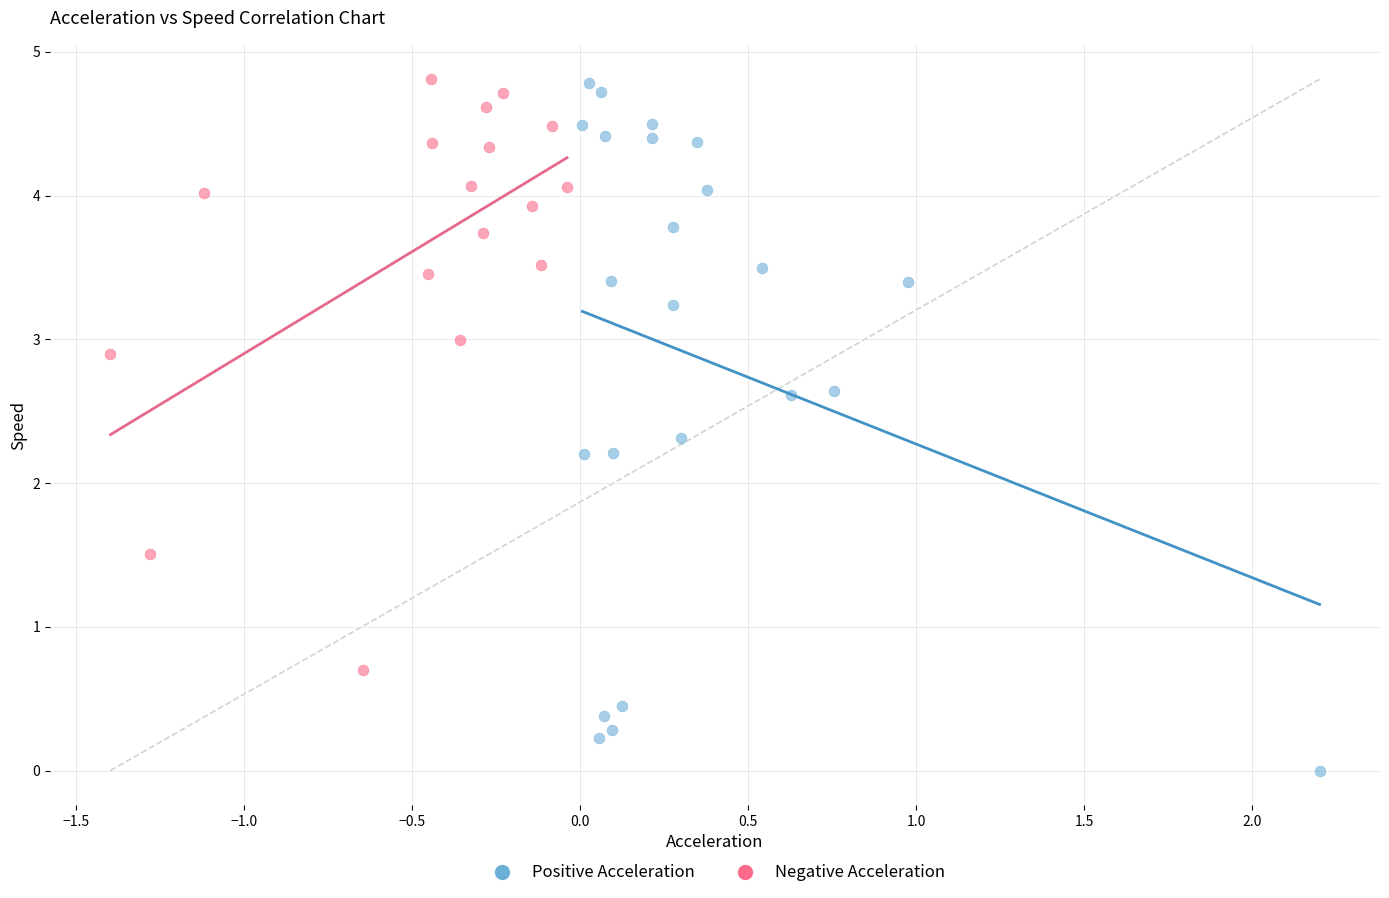

Which series reaches the minimum Y coordinate?

Positive Acceleration